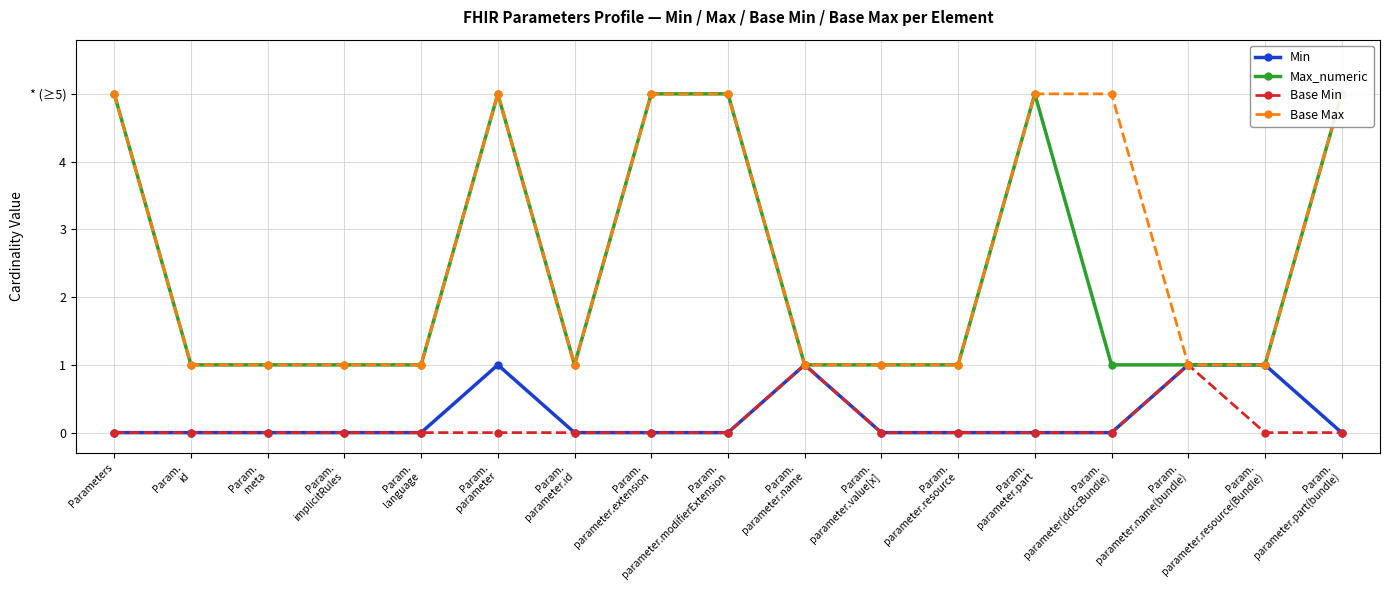

Where is Base Max nearest to the value 3?

Parameters